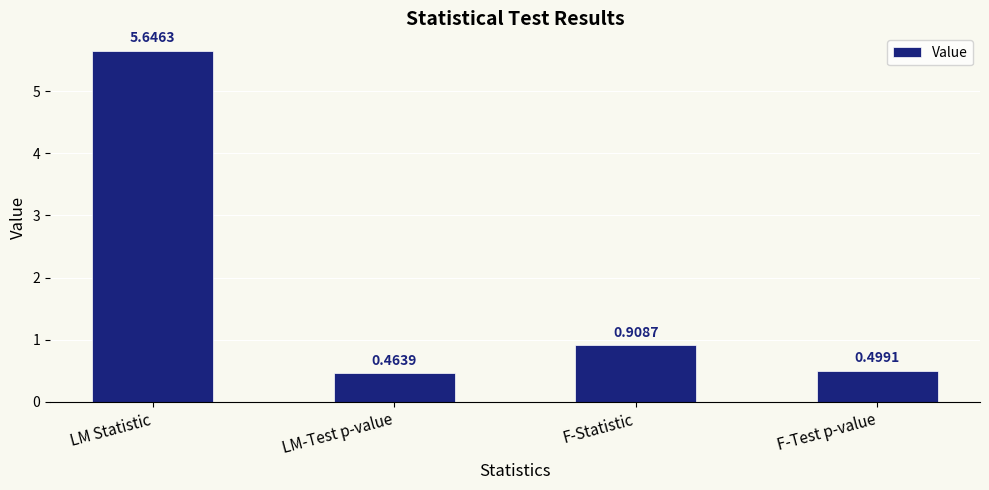

How many bars are there in total?

4